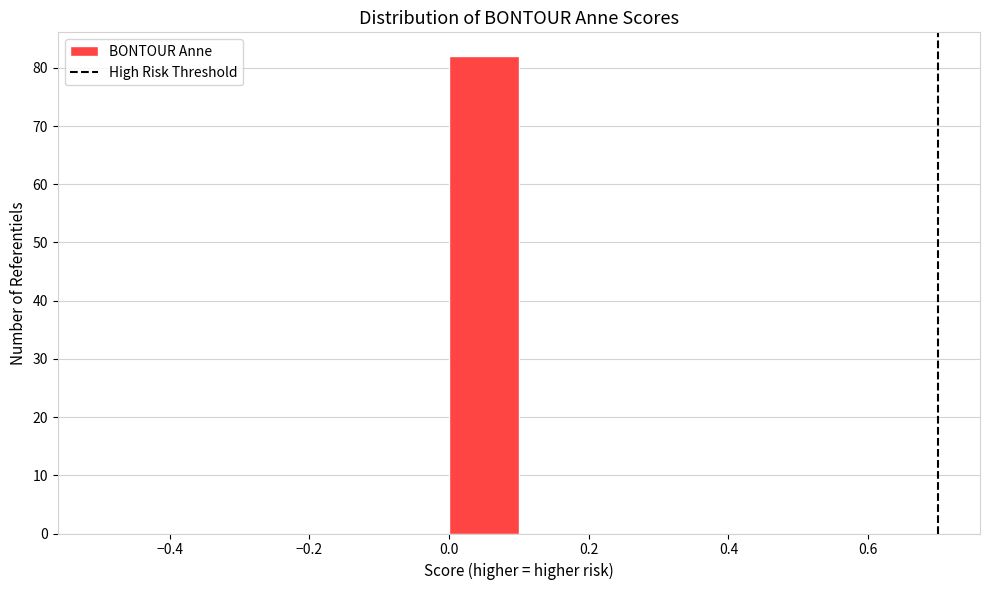

How tall is the bar that spans 0.0 to 0.1 on the x-axis? The values are not printed on the chart, so give them approximately, as read against the axis.

82